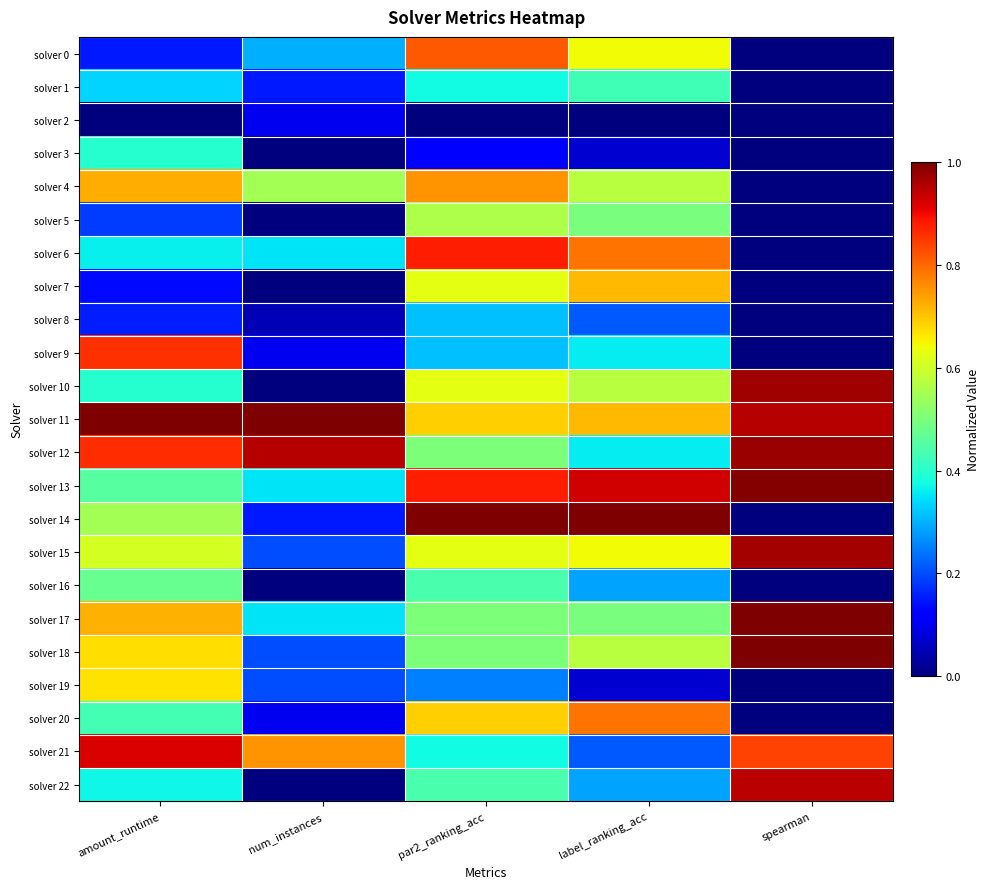

Which series has the largest range (max minus min)?

solver 14